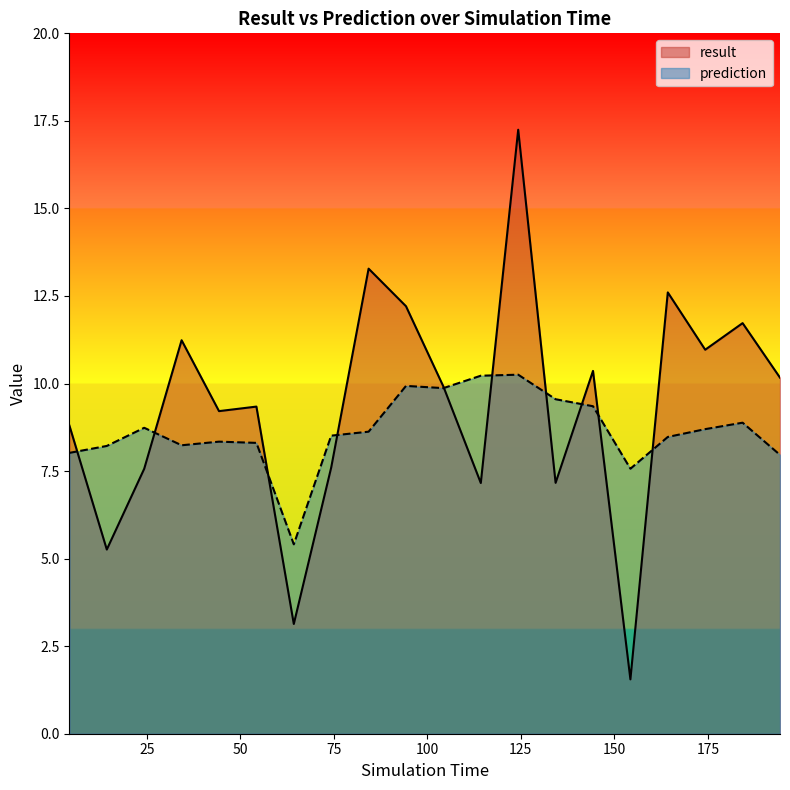

Between which two adjacent categories do prediction and result first intersect?

4.3 and 14.3